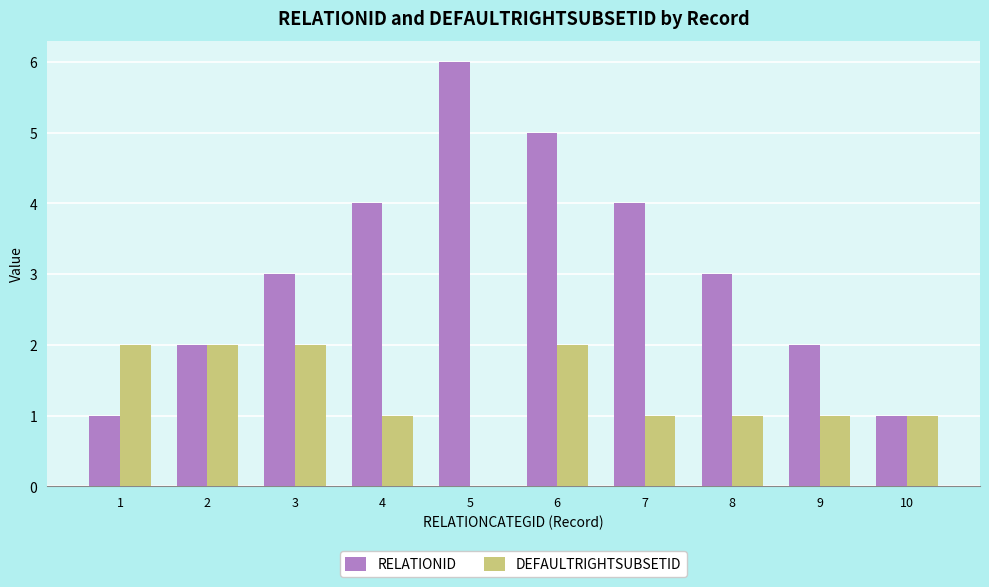

What are all the series names shown in the legend?

RELATIONID, DEFAULTRIGHTSUBSETID